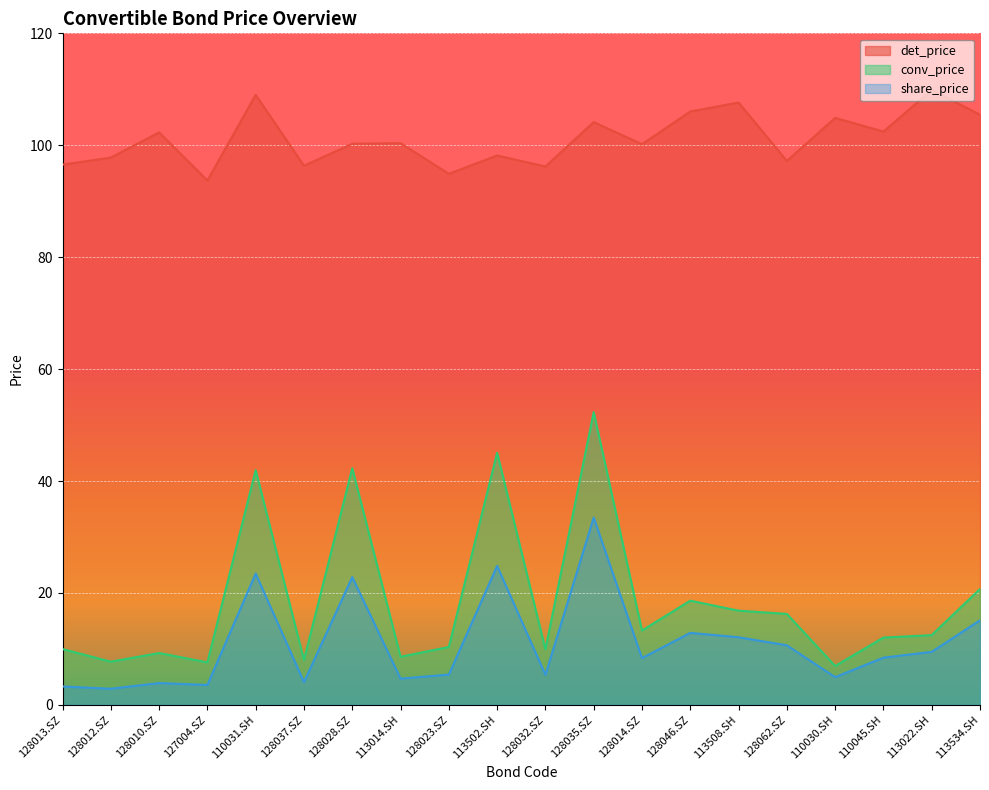

The value of share_price at 128035.SZ is 44.8. True or false?

False